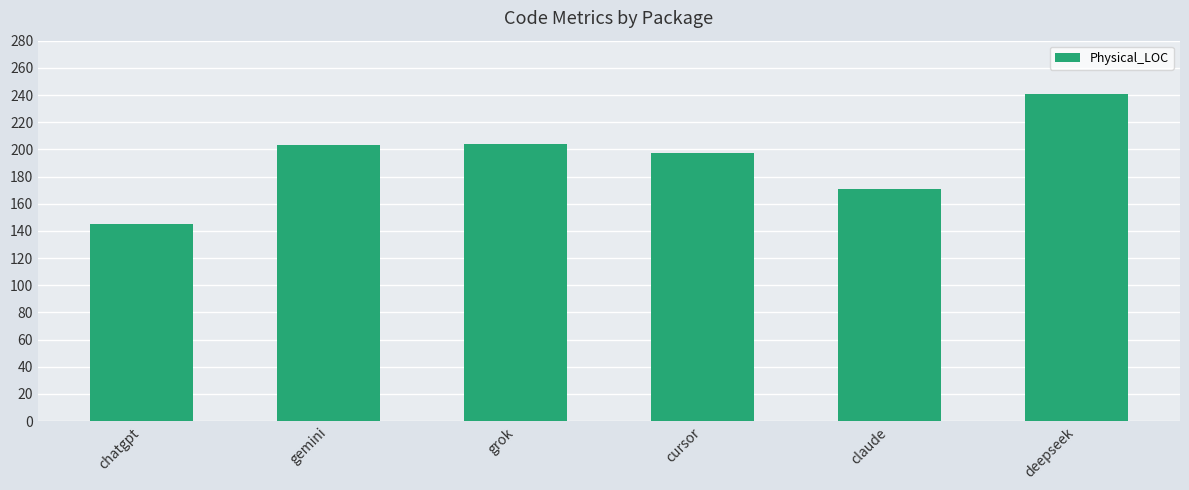

What position from the right is gemini?

5